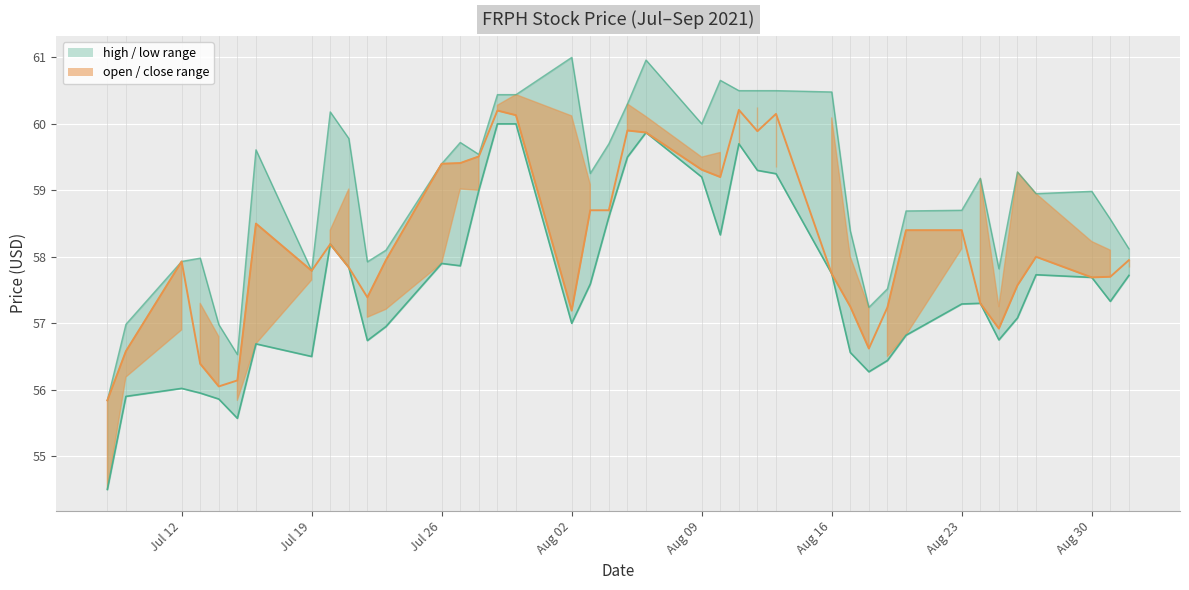

What is the value of the 24th point from the left?

58.3